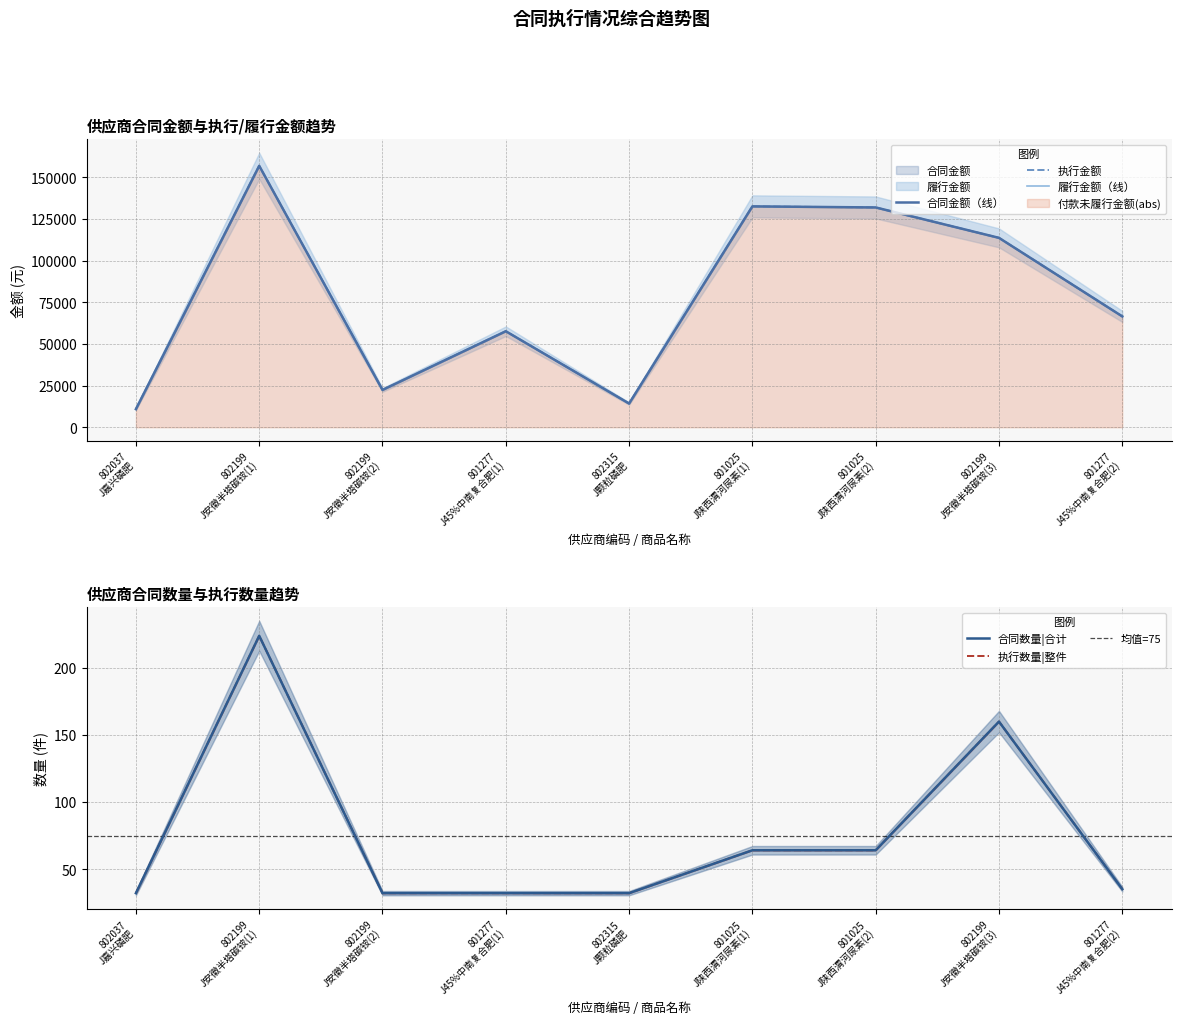

At which category does 合同数量|合计 reach its first local peak?

802199 J安徽半塔碳铵(1)